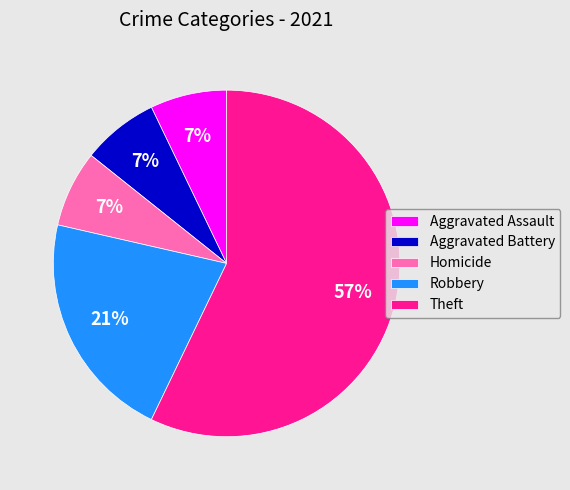

Is the sum of Aggravated Battery and Robbery greater than half?

No